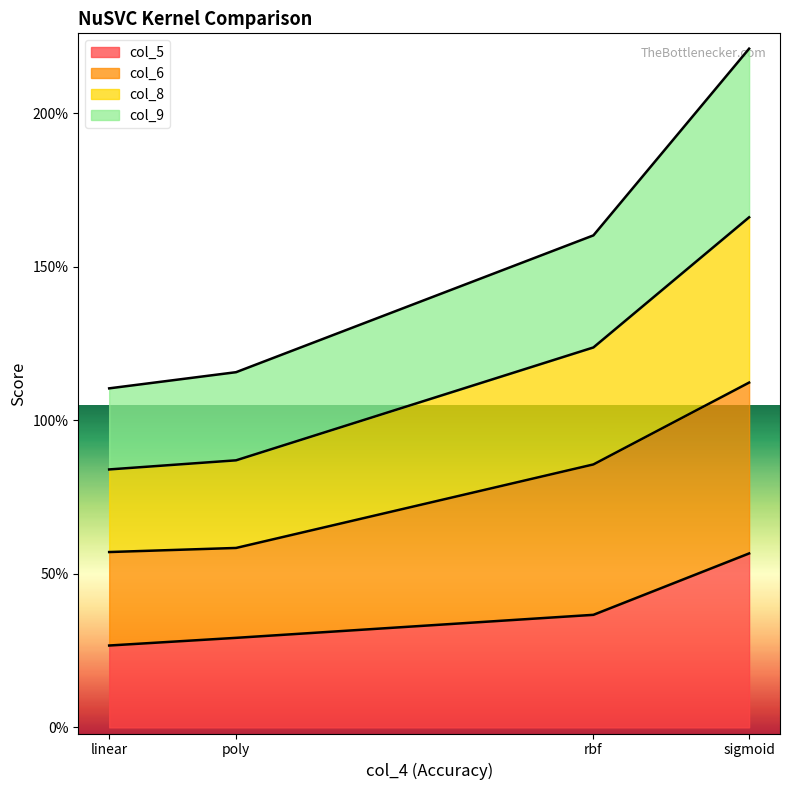

True or false: col_8 and col_9 cross at least once.

False